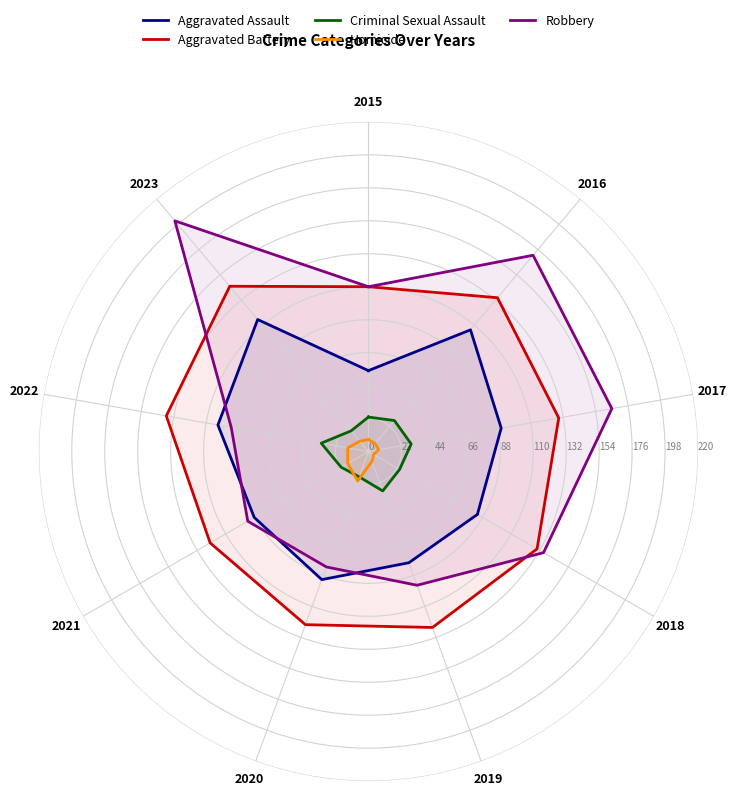

How many interior local valleys does the Aggravated Assault series have?

2